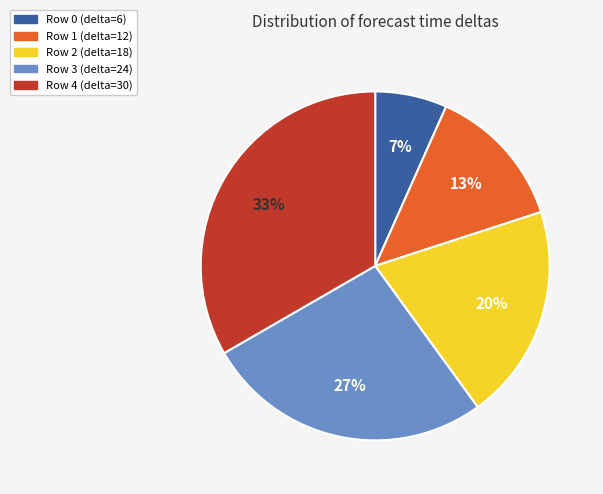

Do Row 0 (delta=6) and Row 2 (delta=18) together represent more than half of the pie?

No